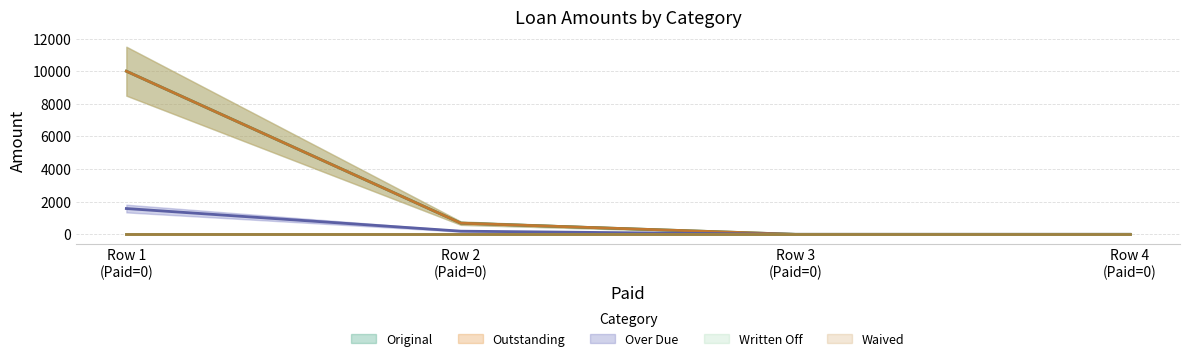

Which series changed the most between Row 1 (Paid=0) and Row 2 (Paid=0)?

Original